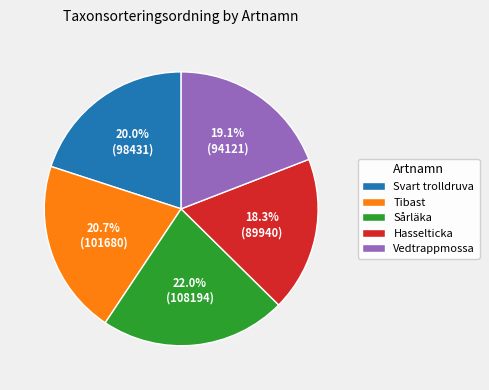

True or false: Sårläka accounts for 28% of the total.

False